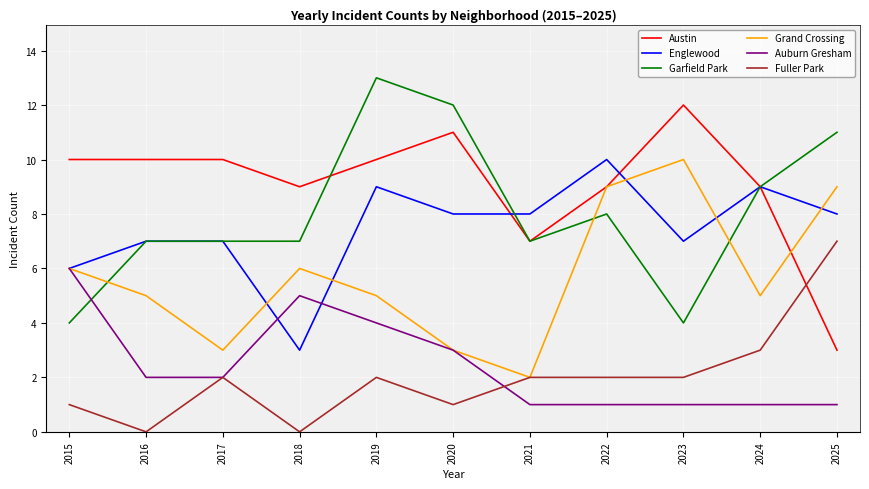

Is this an area chart (filled region under the line)?

No